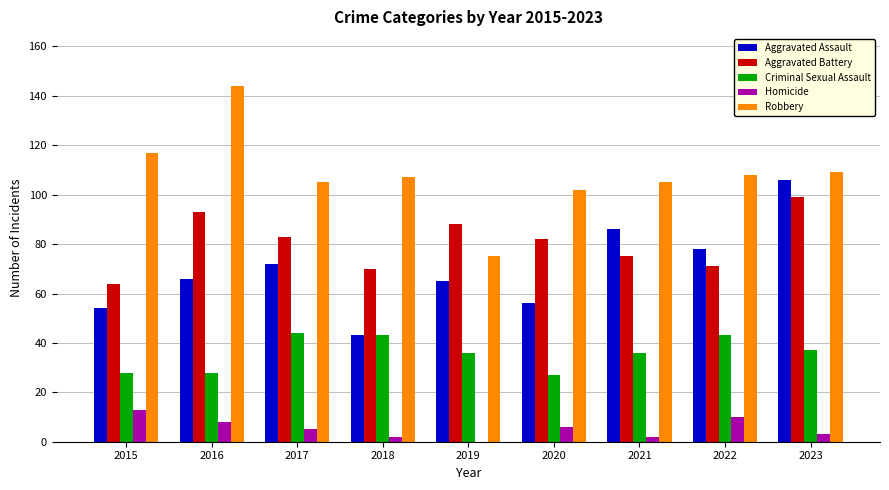

Between 2018 and 2019, which series saw the biggest shift?

Robbery